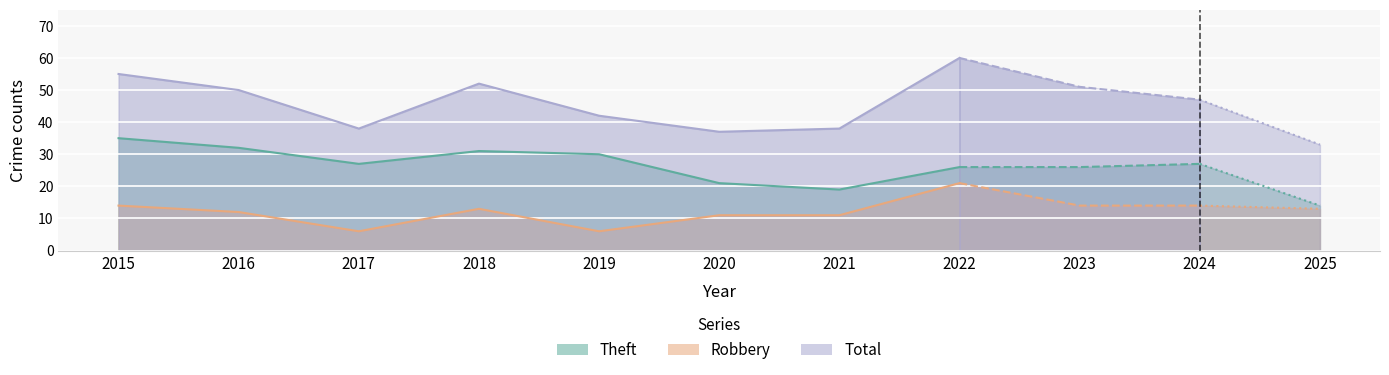

How many distinct data groups are displayed?

3